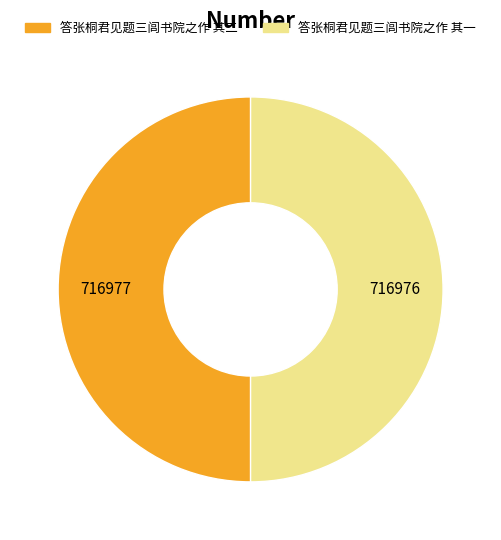

How many segments does this pie chart have?

2